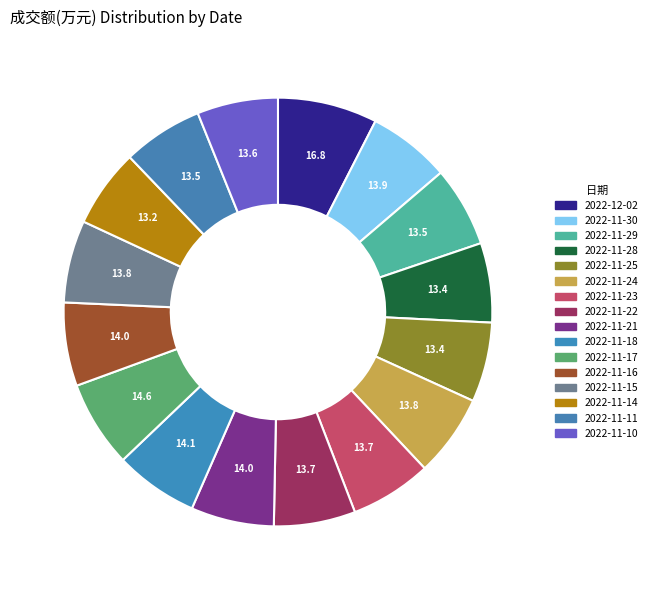

To the nearest percent, what is the combined percentage of 2022-11-24 and 2022-11-23?

12%